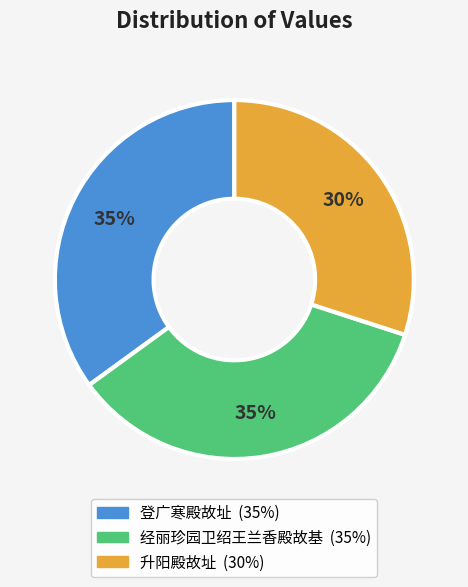

Is it true that 经丽珍园卫绍王兰香殿故基 is 20% of the pie?

False